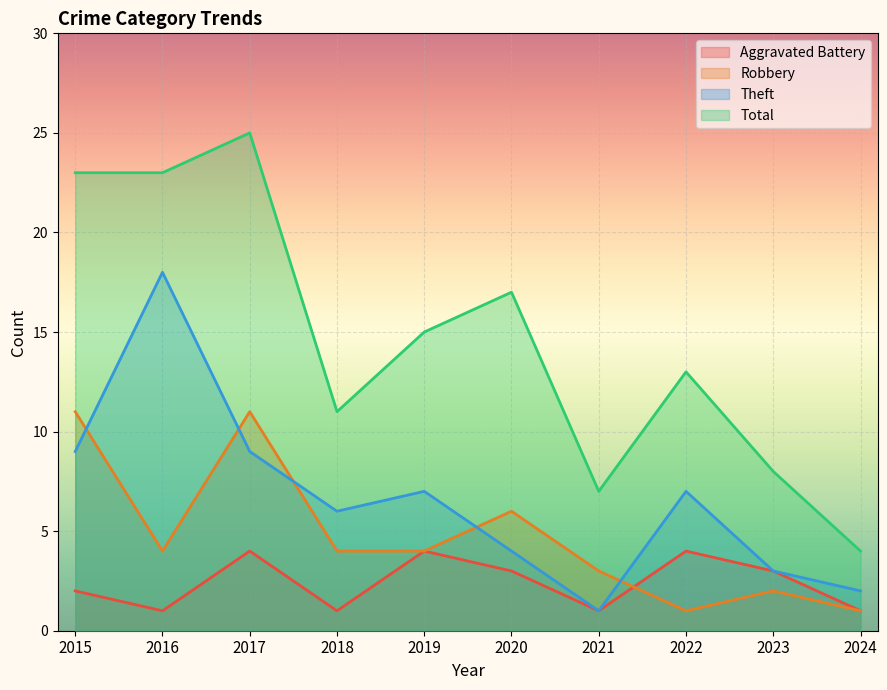

Rank the series at 2022 from lowest to highest value.

Robbery, Aggravated Battery, Theft, Total